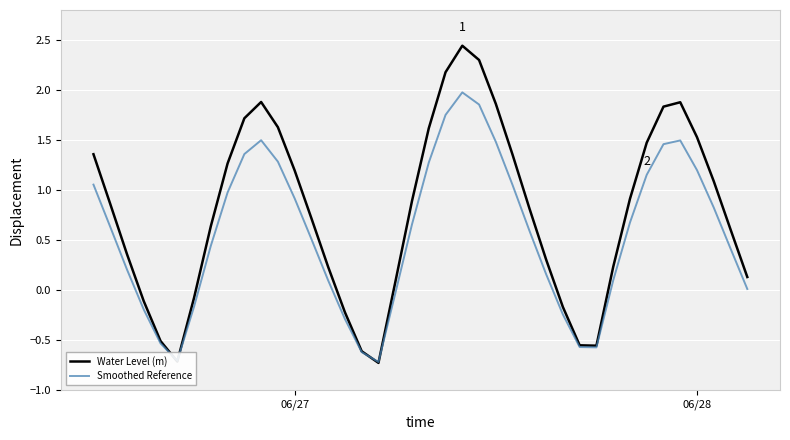

Which series ends up on top after the final intersection of Water Level (m) and Smoothed Reference?

Water Level (m)